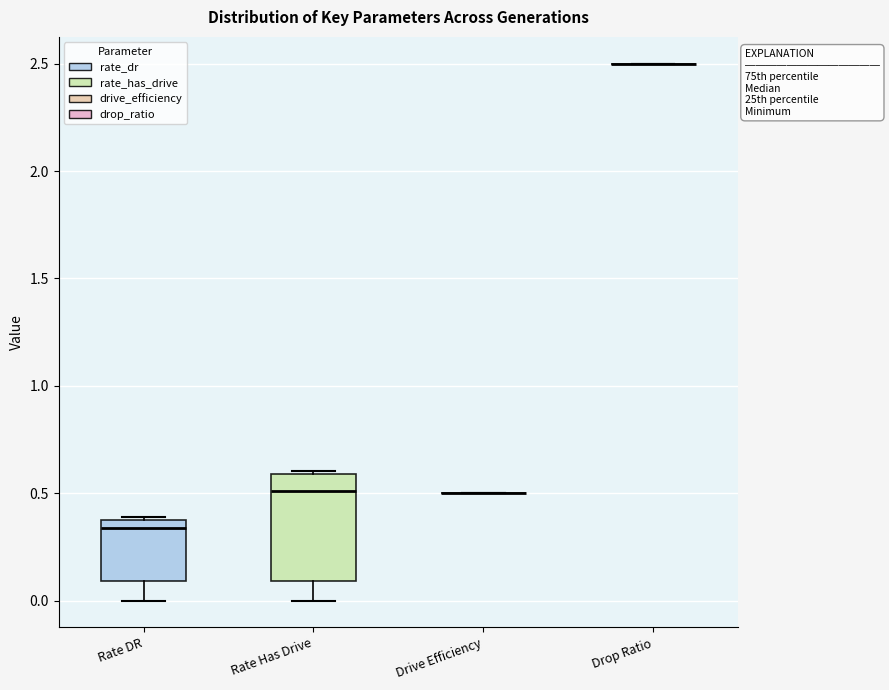

Reading left to right, read every box against the y-axis: the position of its median line, the range the box covers, and the ends of its whiskers. The values are not printed on the chart, so give them approximately, as read against the axis.

Rate DR: median 0.35, box 0.10 to 0.40, whiskers 0.00 to 0.40
Rate Has Drive: median 0.50, box 0.10 to 0.60, whiskers 0.00 to 0.60 (just above the box's upper edge)
Drive Efficiency: box collapsed to a line at 0.50, whiskers 0.50 to 0.50
Drop Ratio: box collapsed to a line at 2.50, whiskers 2.50 to 2.50